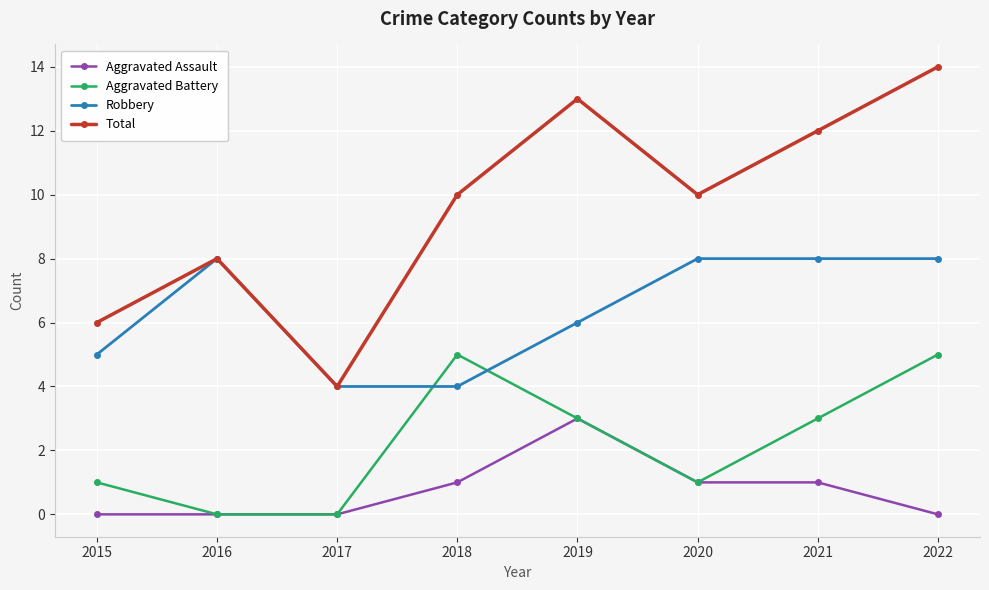

The Aggravated Assault series shows 0 at 2022. True or false?

True